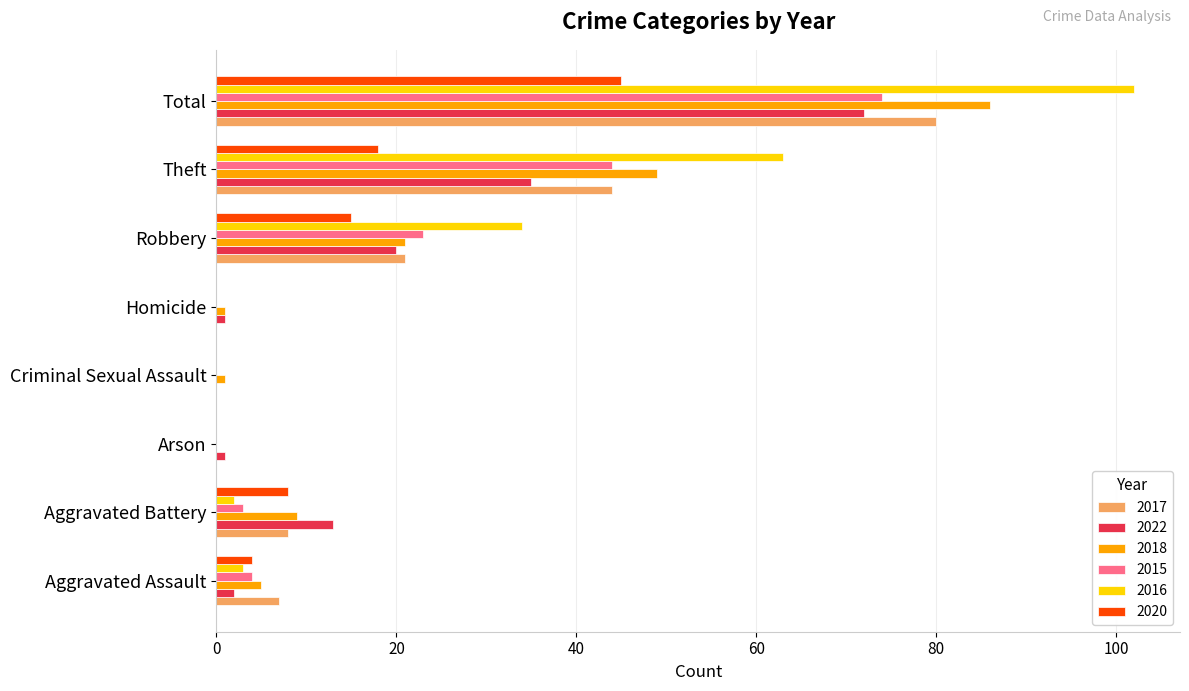

Count the number of data series in this chart.

6